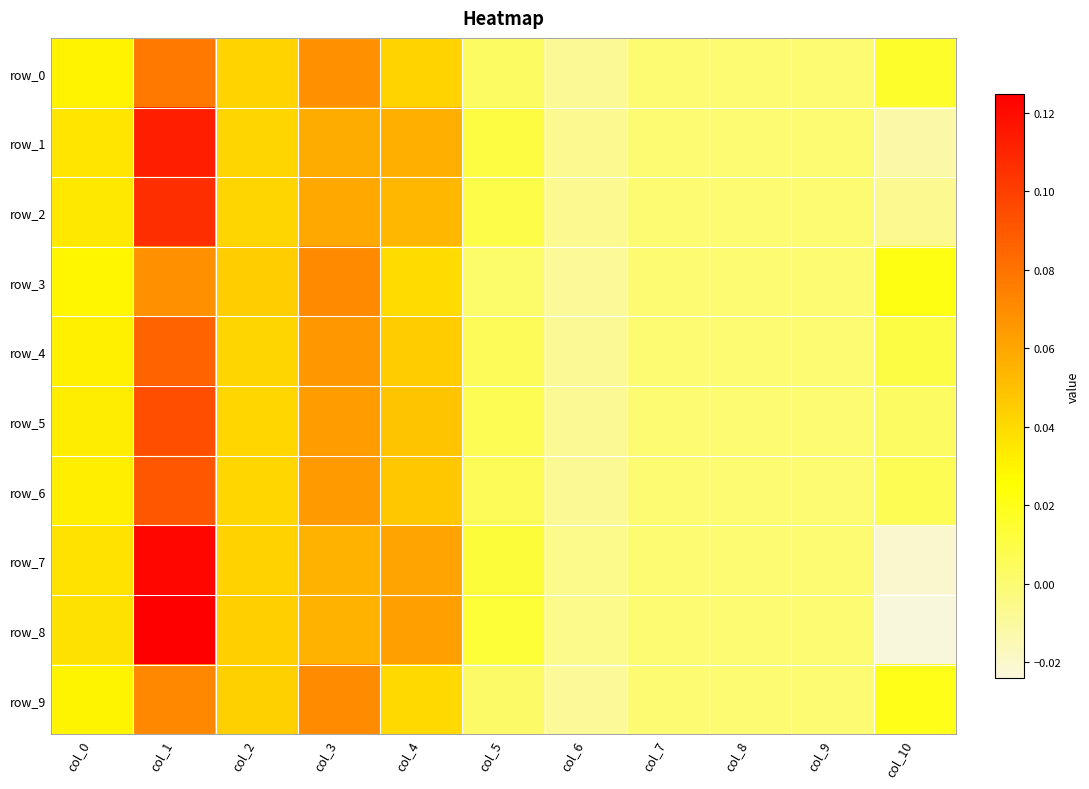

Where is row_5 nearest to the value 0?

col_7